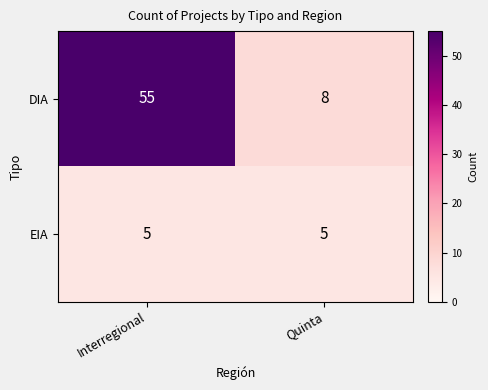

Reading right to left, list all the values displayed in this chart.

DIA: Quinta=8	Interregional=55
EIA: Quinta=5	Interregional=5